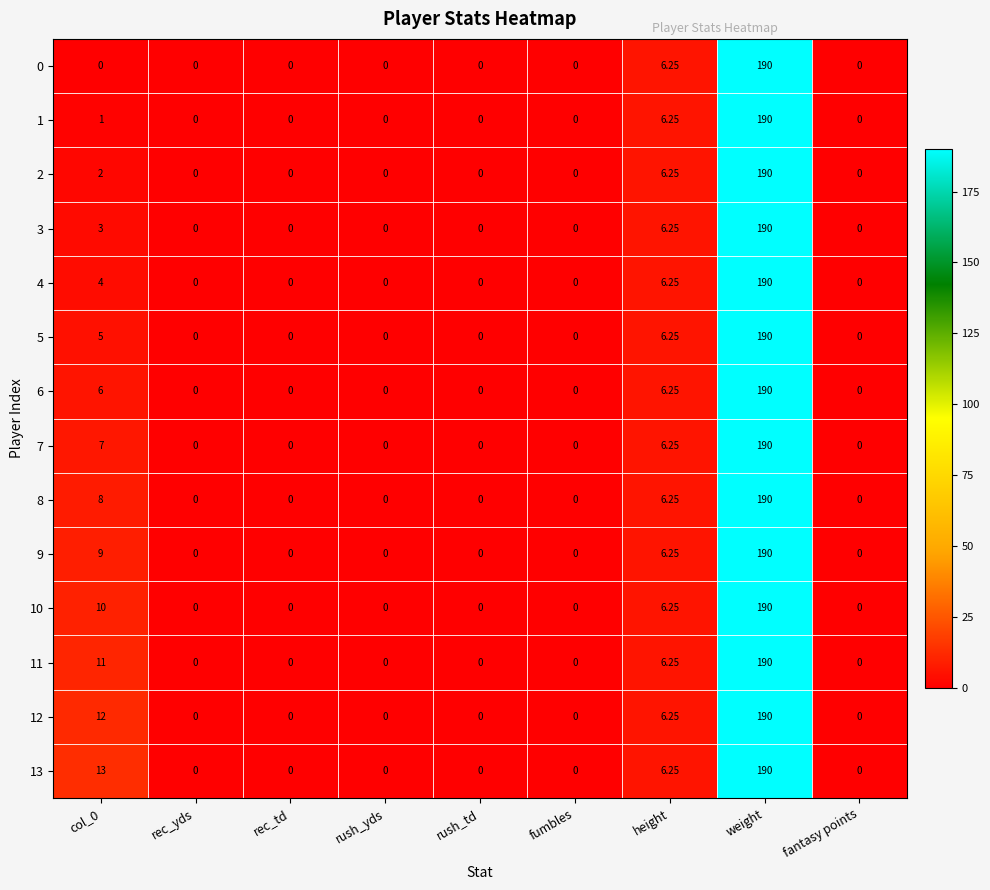

Rank the series at col_0 from lowest to highest value.

0, 1, 2, 3, 4, 5, 6, 7, 8, 9, 10, 11, 12, 13